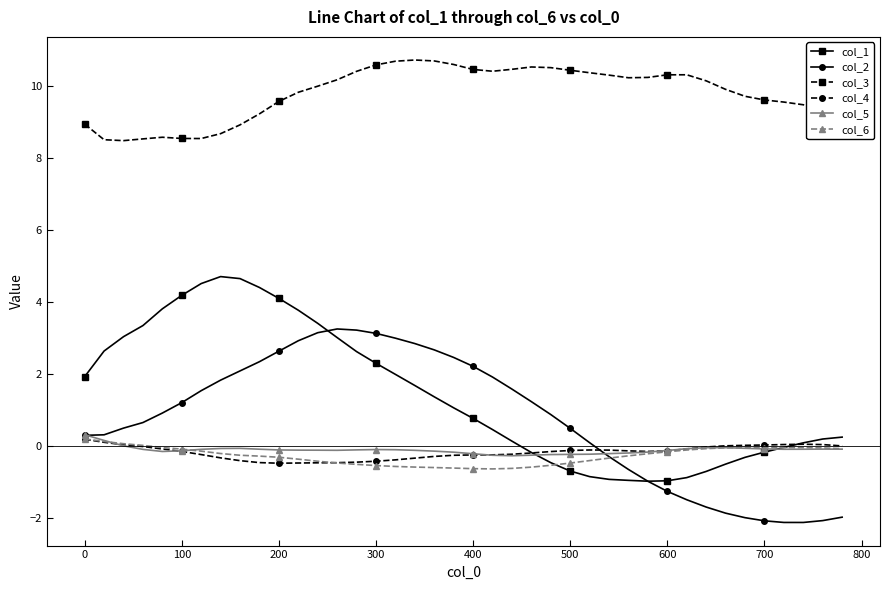

True or false: col_4 has more than 0 points higher than both neighbors.

True